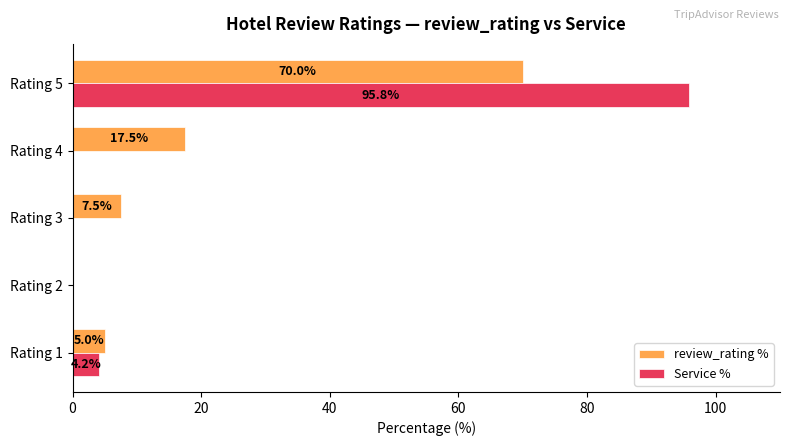

True or false: Service % has a value of 153.2 at Rating 5.

False